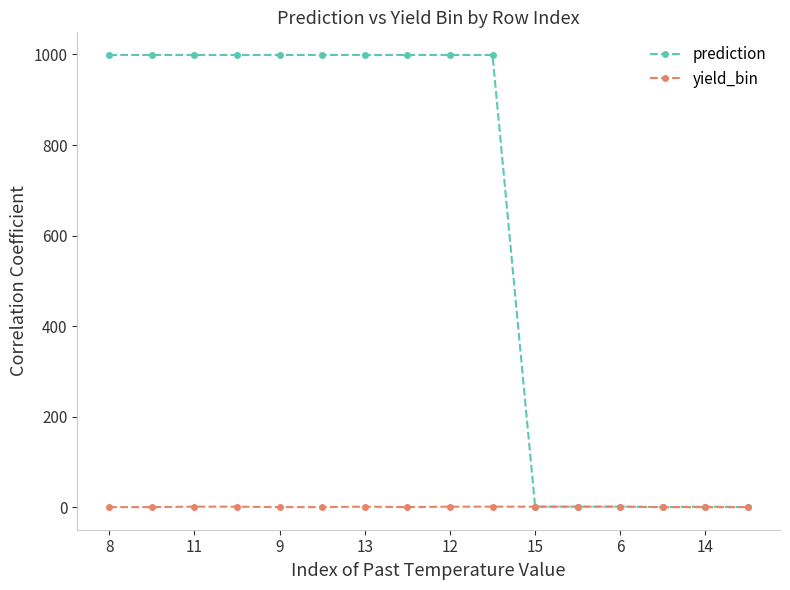

How many lines are shown in the chart?

2